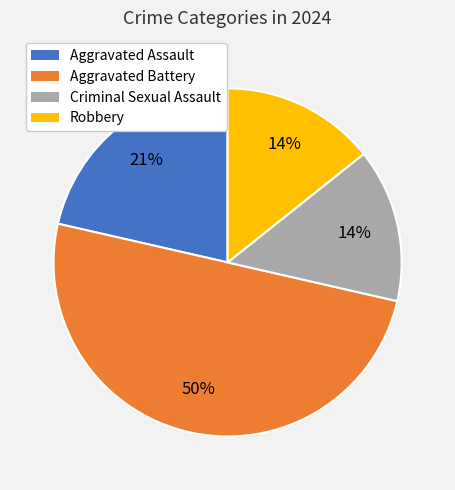

Is the sum of Aggravated Assault and Criminal Sexual Assault greater than half?

No